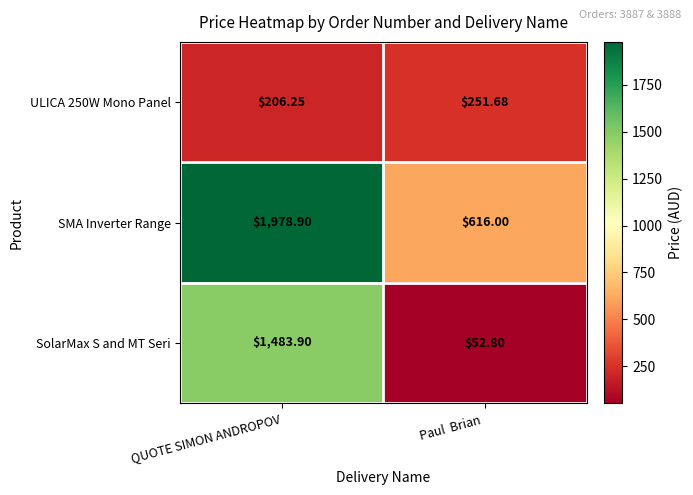

Is the value of SMA Inverter Range at Paul  Brian  greater than the value of SolarMax S and MT Seri at Paul  Brian ?

Yes